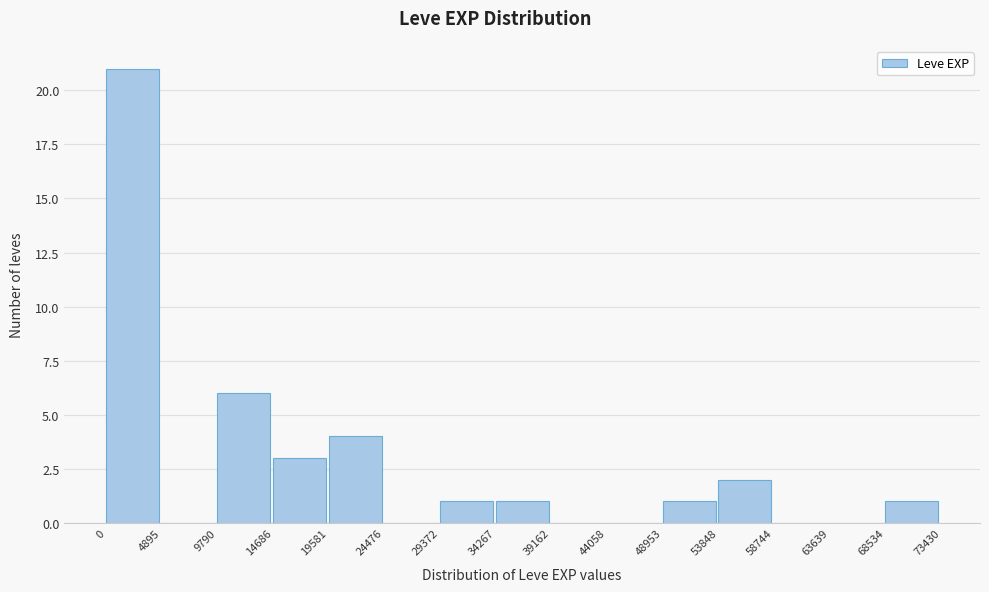

Reading left to right, transcribe this chart: for each bar, give the range it covers on the x-axis and its height. The values are not printed on the chart, so give them approximately, as read against the axis.

0 to 4895: 21
4895 to 9790: 0
9790 to 14686: 6
14686 to 19581: 3
19581 to 24476: 4
24476 to 29372: 0
29372 to 34267: 1
34267 to 39162: 1
39162 to 44058: 0
44058 to 48953: 0
48953 to 53848: 1
53848 to 58744: 2
58744 to 63639: 0
63639 to 68534: 0
68534 to 73430: 1